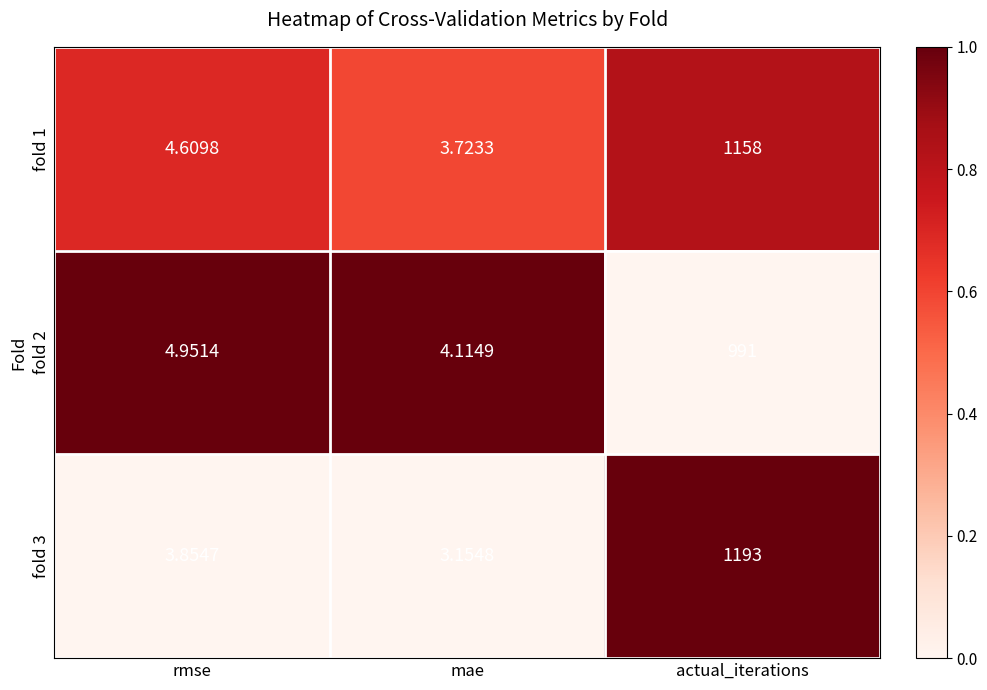

Rank the categories by fold 1 value from lowest to highest.

mae, rmse, actual_iterations